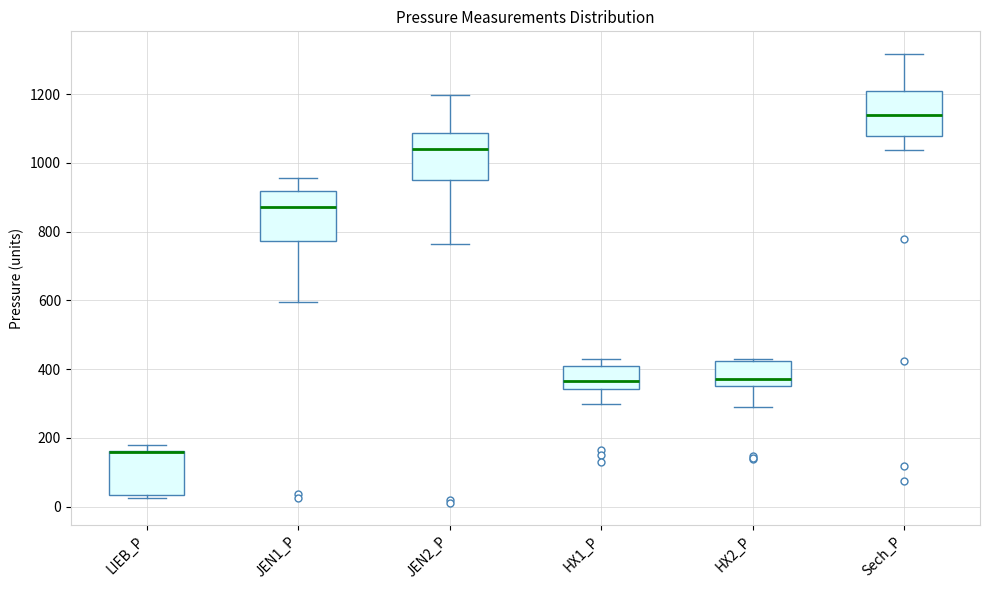

Where is the lower edge of the box for HX2_P on the y-axis? The values are not printed on the chart, so give them approximately, as read against the axis.

360